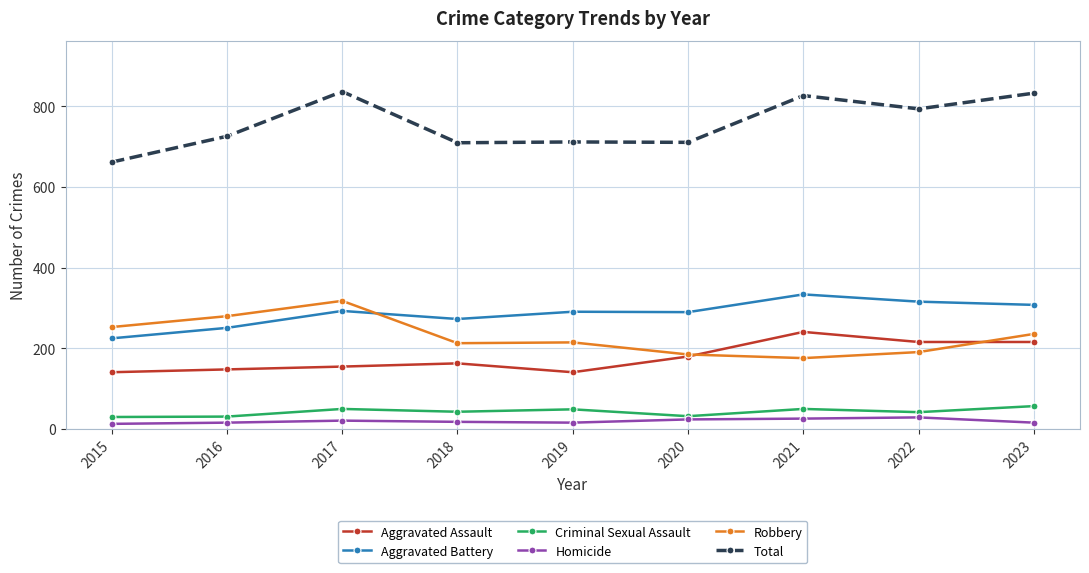

Between 2017 and 2018, which series saw the biggest shift?

Total